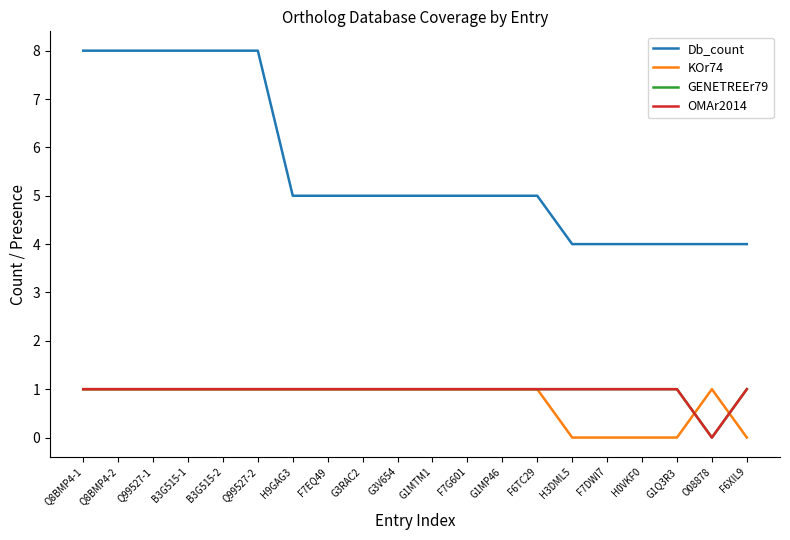

True or false: OMAr2014 and Db_count intersect in this chart.

False